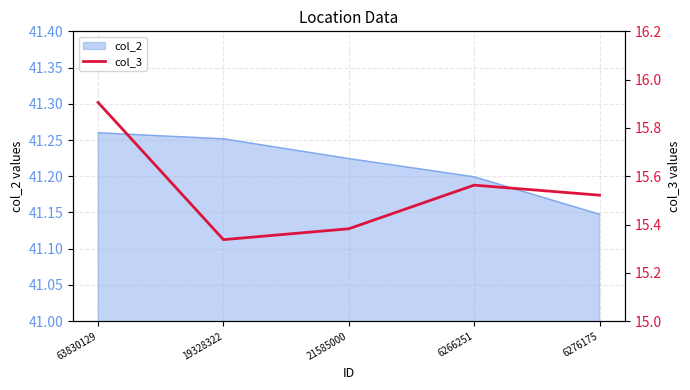

What is the difference between the values at 63830129 and 19328322?

0.6